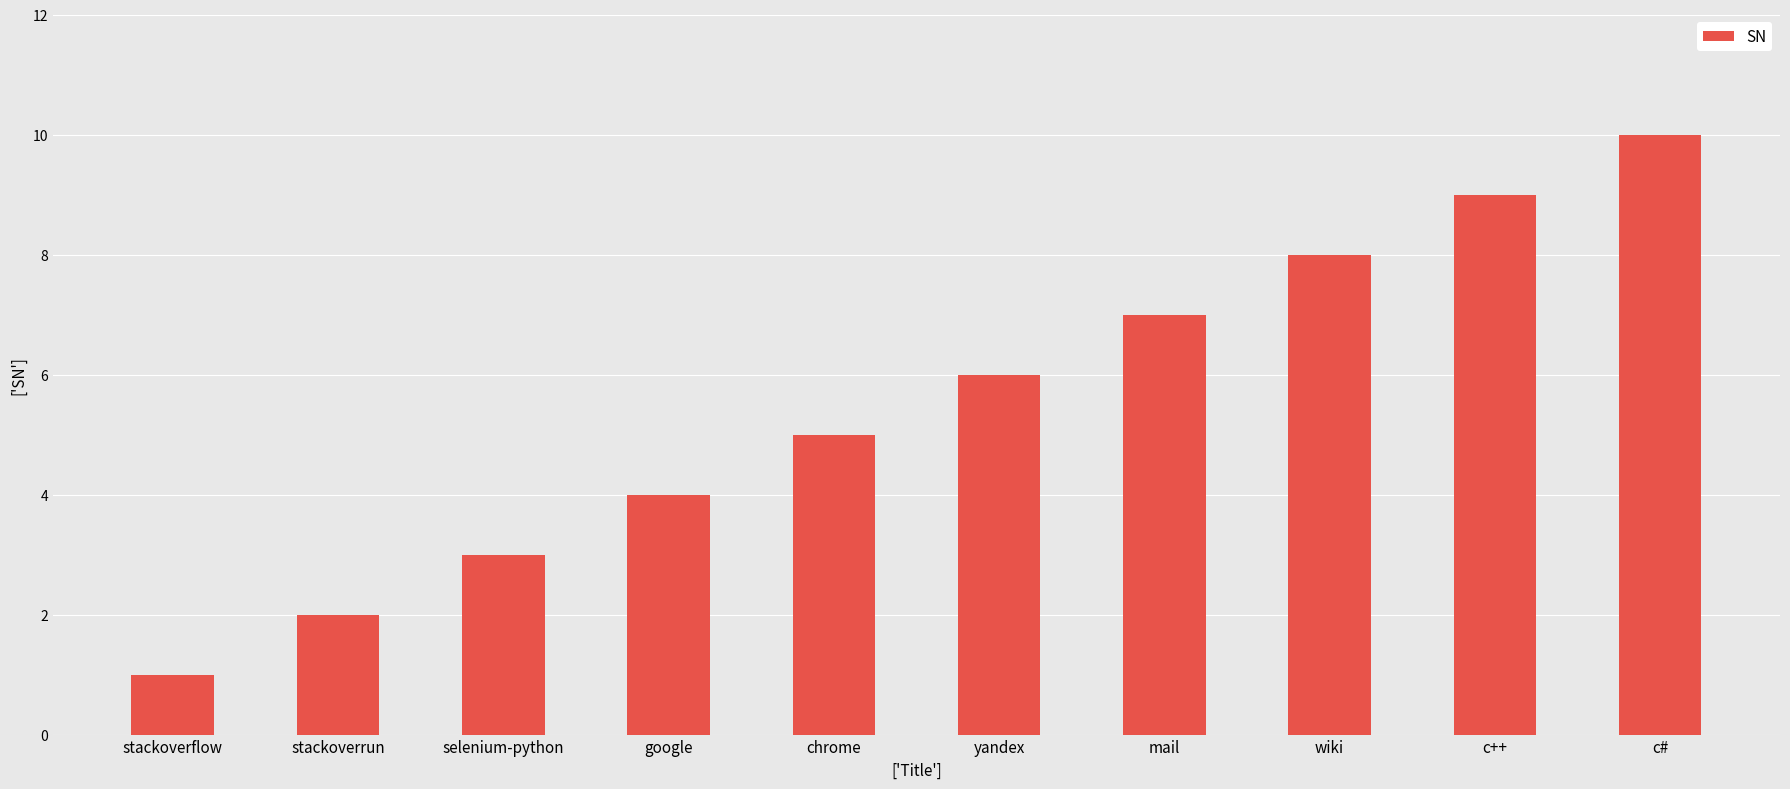

What is the minimum value shown in the chart?

1